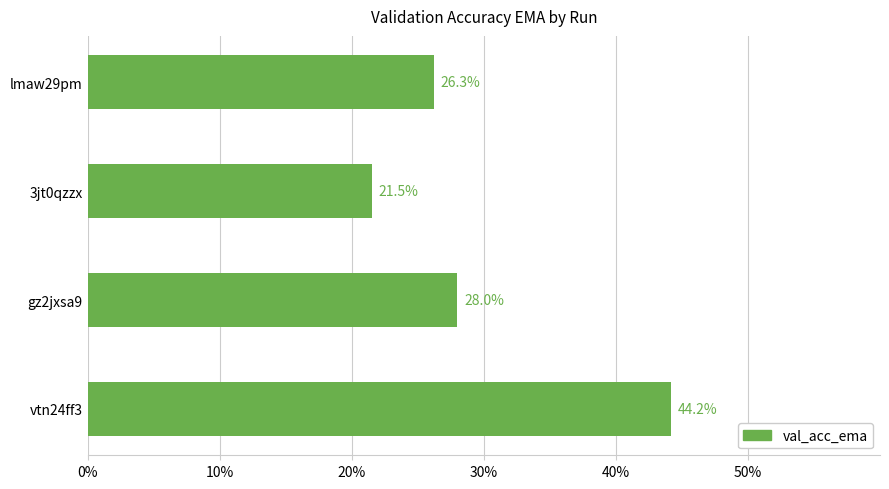

What is the maximum value shown in the chart?

0.4